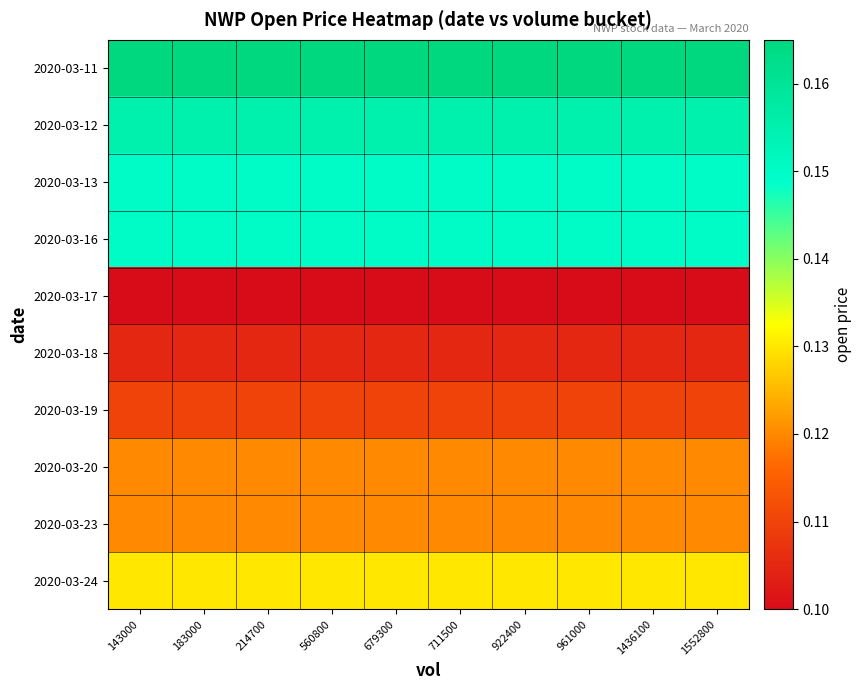

Reading left to right, list all the values displayed in this chart.

2020-03-11: 143000=0.2	183000=0.2	214700=0.2	560800=0.2	679300=0.2	711500=0.2	922400=0.2	961000=0.2	1436100=0.2	1552800=0.2
2020-03-12: 143000=0.2	183000=0.2	214700=0.2	560800=0.2	679300=0.2	711500=0.2	922400=0.2	961000=0.2	1436100=0.2	1552800=0.2
2020-03-13: 143000=0.1	183000=0.1	214700=0.1	560800=0.1	679300=0.1	711500=0.1	922400=0.1	961000=0.1	1436100=0.1	1552800=0.1
2020-03-16: 143000=0.1	183000=0.1	214700=0.1	560800=0.1	679300=0.1	711500=0.1	922400=0.1	961000=0.1	1436100=0.1	1552800=0.1
2020-03-17: 143000=0.1	183000=0.1	214700=0.1	560800=0.1	679300=0.1	711500=0.1	922400=0.1	961000=0.1	1436100=0.1	1552800=0.1
2020-03-18: 143000=0.1	183000=0.1	214700=0.1	560800=0.1	679300=0.1	711500=0.1	922400=0.1	961000=0.1	1436100=0.1	1552800=0.1
2020-03-19: 143000=0.1	183000=0.1	214700=0.1	560800=0.1	679300=0.1	711500=0.1	922400=0.1	961000=0.1	1436100=0.1	1552800=0.1
2020-03-20: 143000=0.1	183000=0.1	214700=0.1	560800=0.1	679300=0.1	711500=0.1	922400=0.1	961000=0.1	1436100=0.1	1552800=0.1
2020-03-23: 143000=0.1	183000=0.1	214700=0.1	560800=0.1	679300=0.1	711500=0.1	922400=0.1	961000=0.1	1436100=0.1	1552800=0.1
2020-03-24: 143000=0.1	183000=0.1	214700=0.1	560800=0.1	679300=0.1	711500=0.1	922400=0.1	961000=0.1	1436100=0.1	1552800=0.1